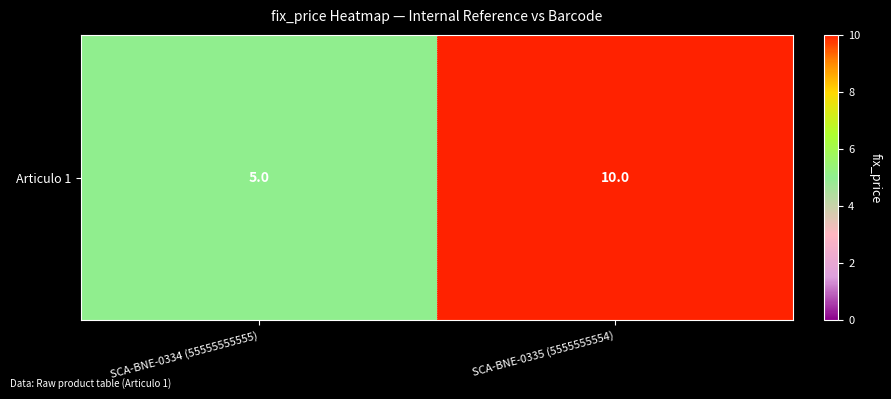

True or false: the data shows 6 at SCA-BNE-0335 (5555555554).

False